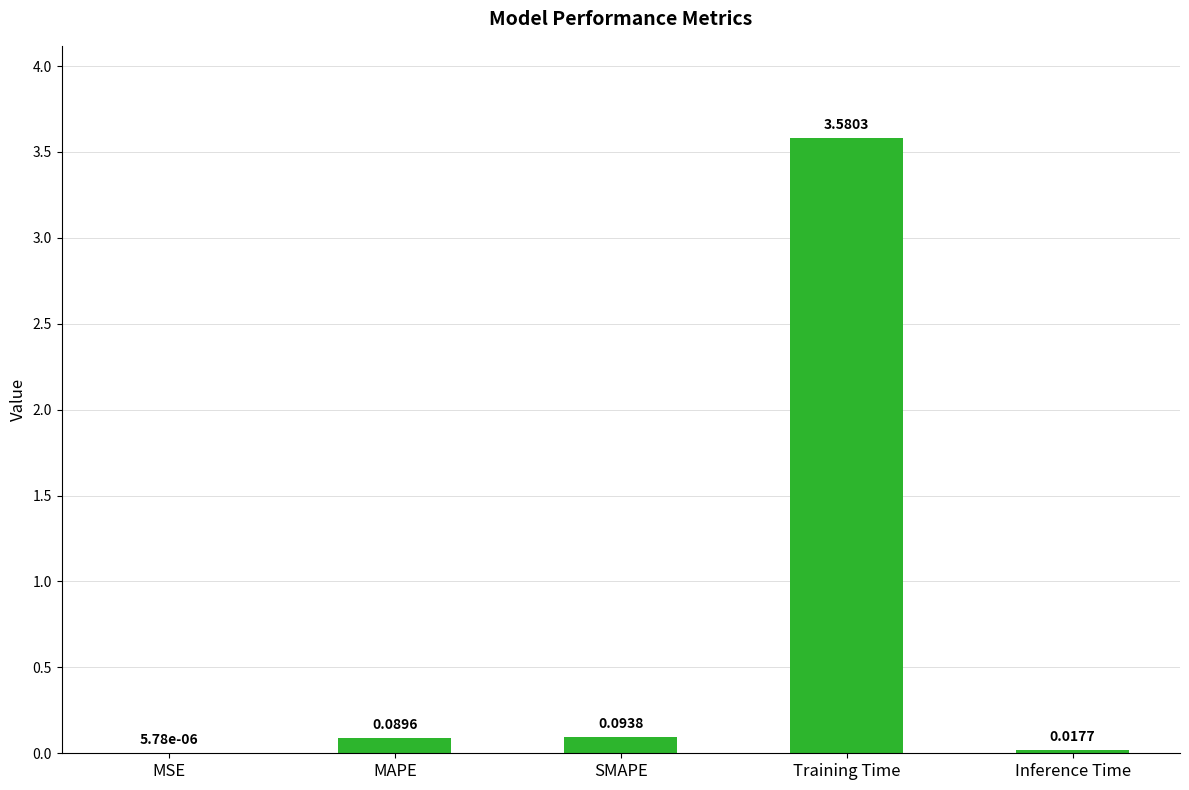

Which has a higher value, MSE or SMAPE?

SMAPE